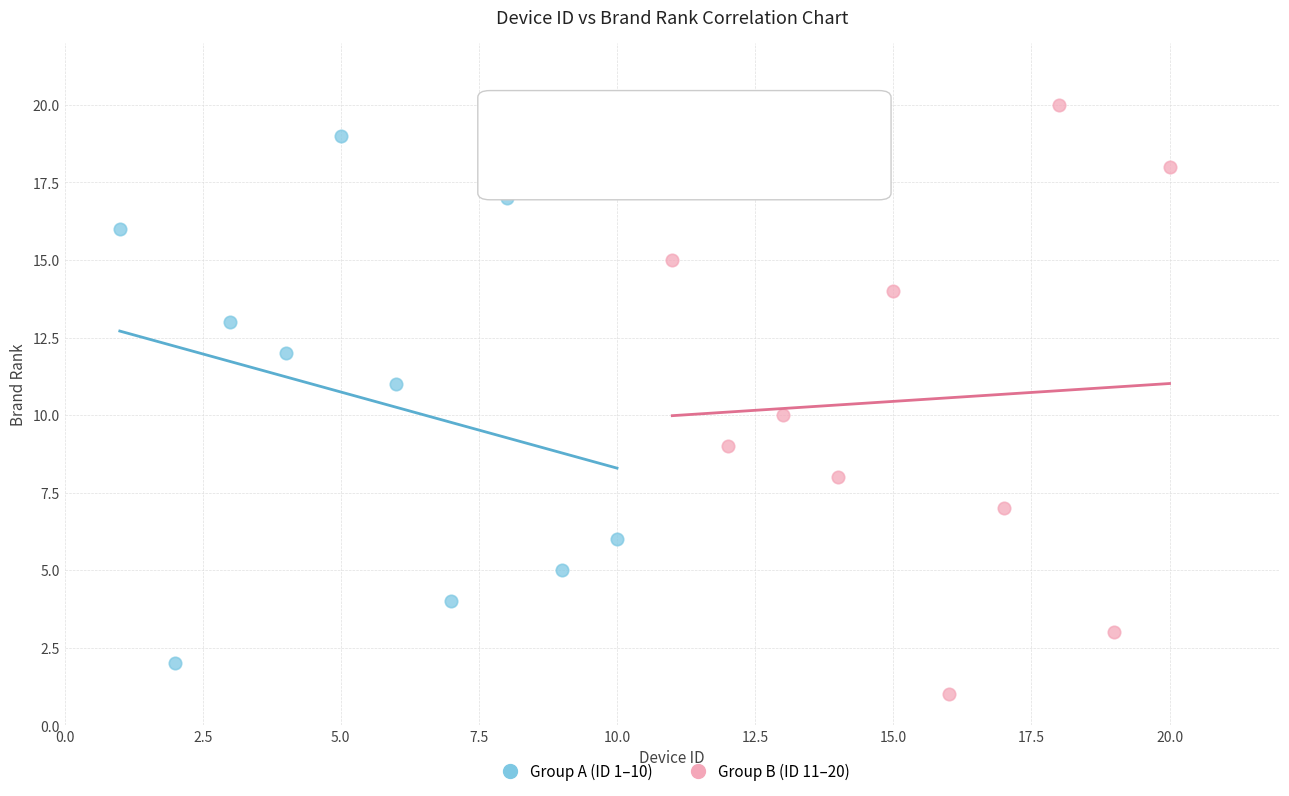

Which series contains the lowest Y value?

Group B (ID 11–20)